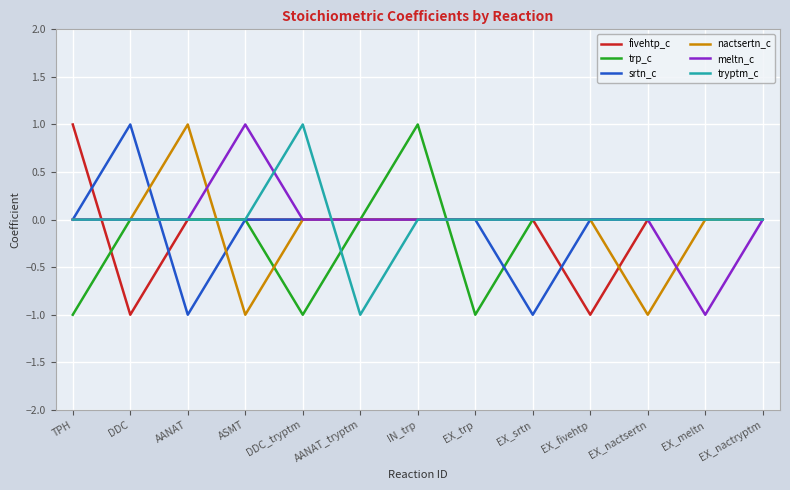

What position from the left is AANAT?

3